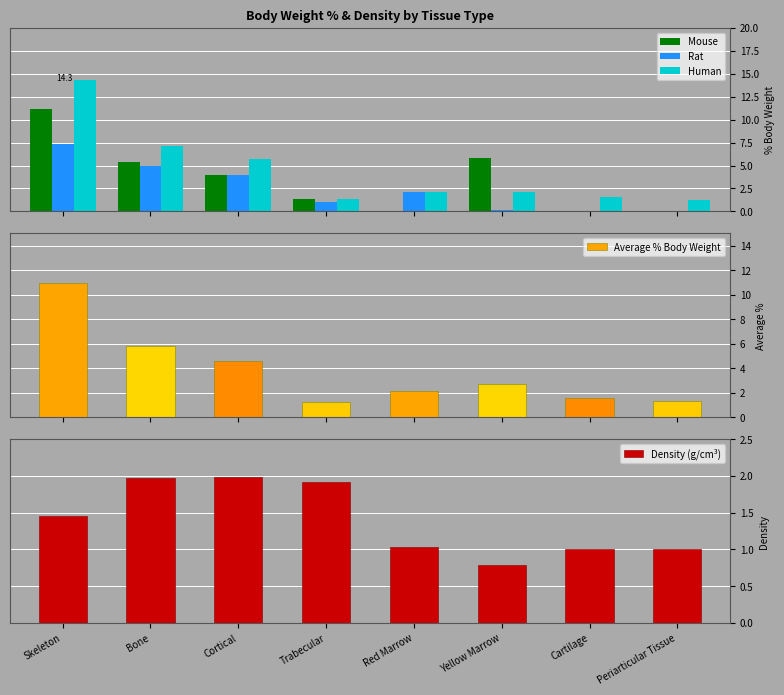

Is it true that Density (g/cm³) equals 0.8 at Yellow Marrow?

True